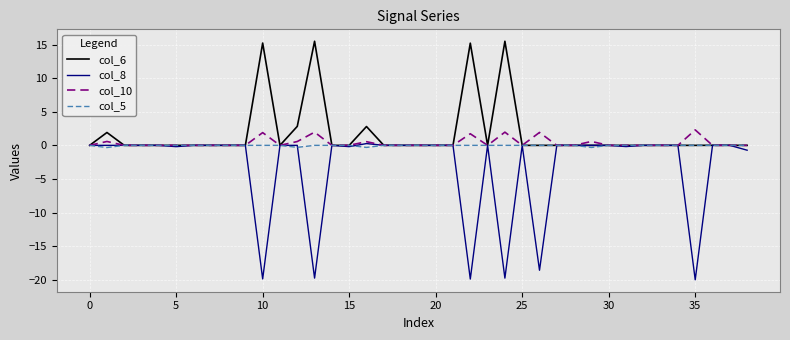

Which series has the largest range (max minus min)?

col_8